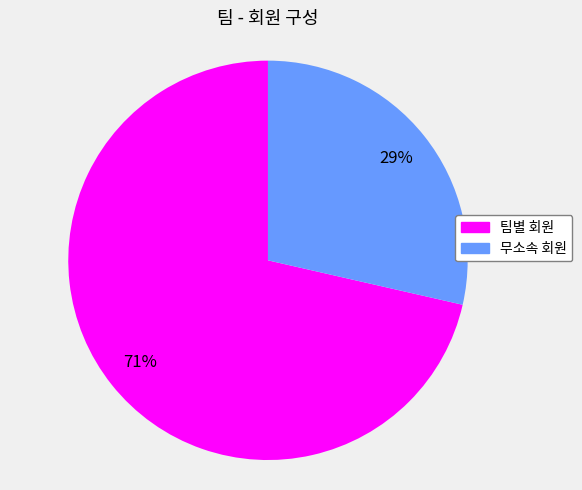

What percentage is the 팀별 회원 slice, to the nearest percent?

71%